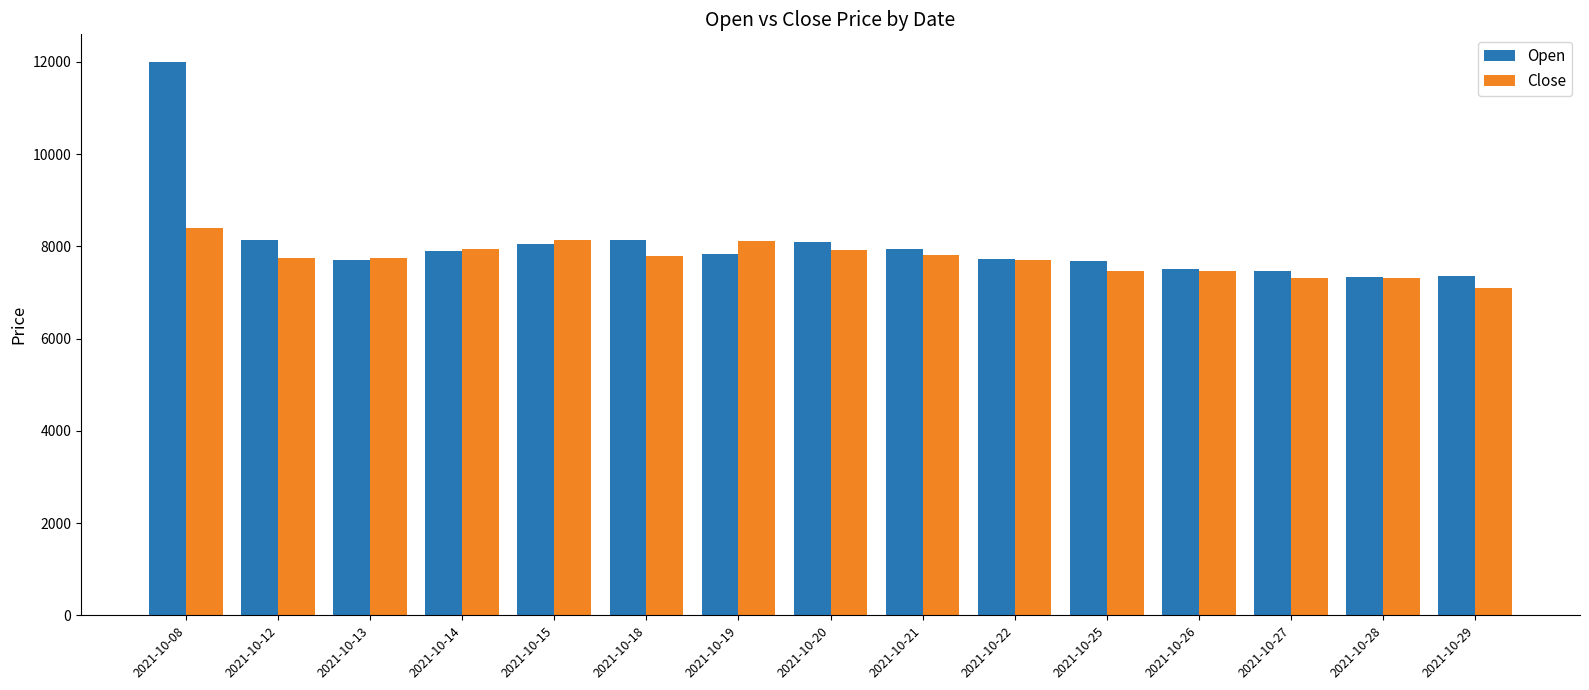

Which series has the largest range (max minus min)?

Open